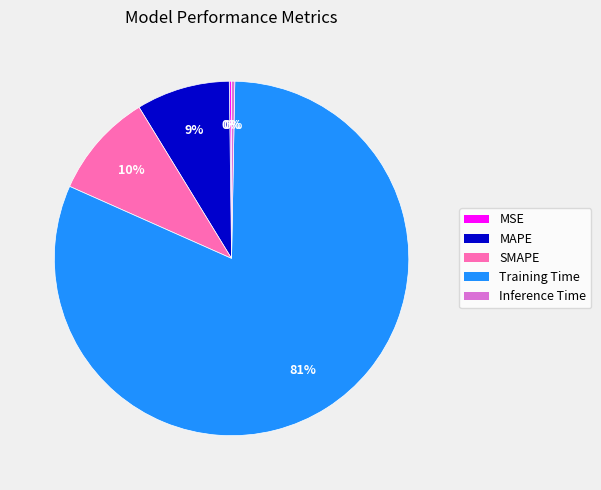

Which category has the biggest portion of the pie?

Training Time